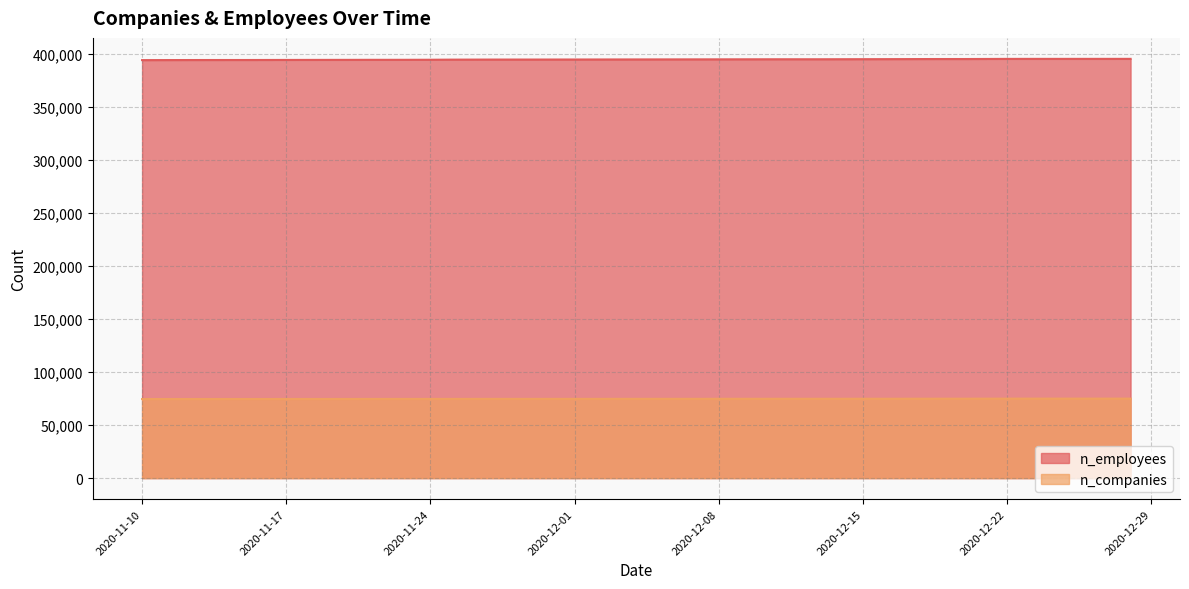

Rank the series by their average value, from highest to lowest.

n_employees, n_companies